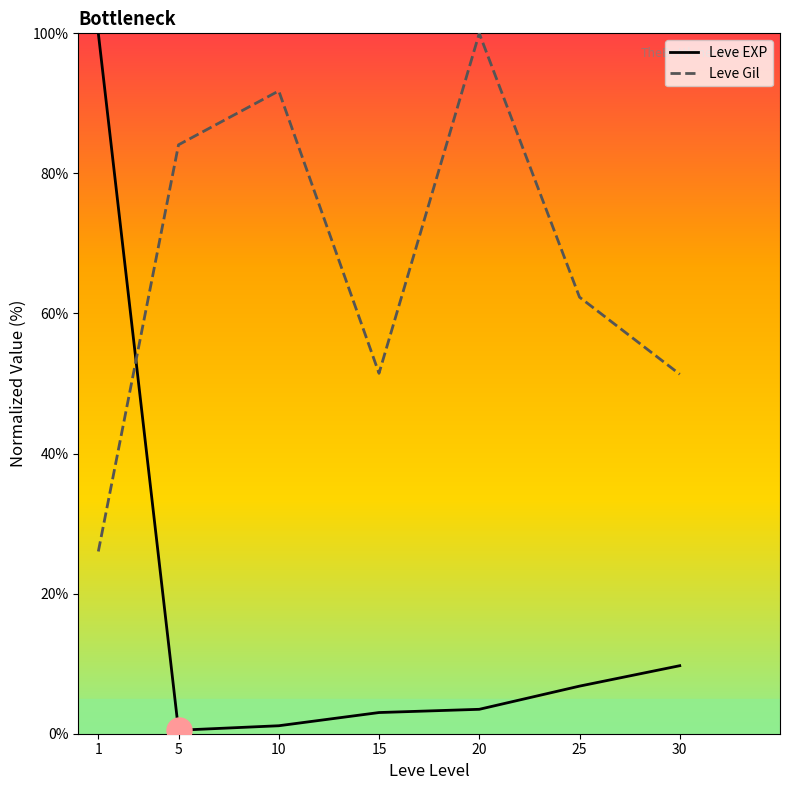

Which series has the widest spread of values?

Leve EXP